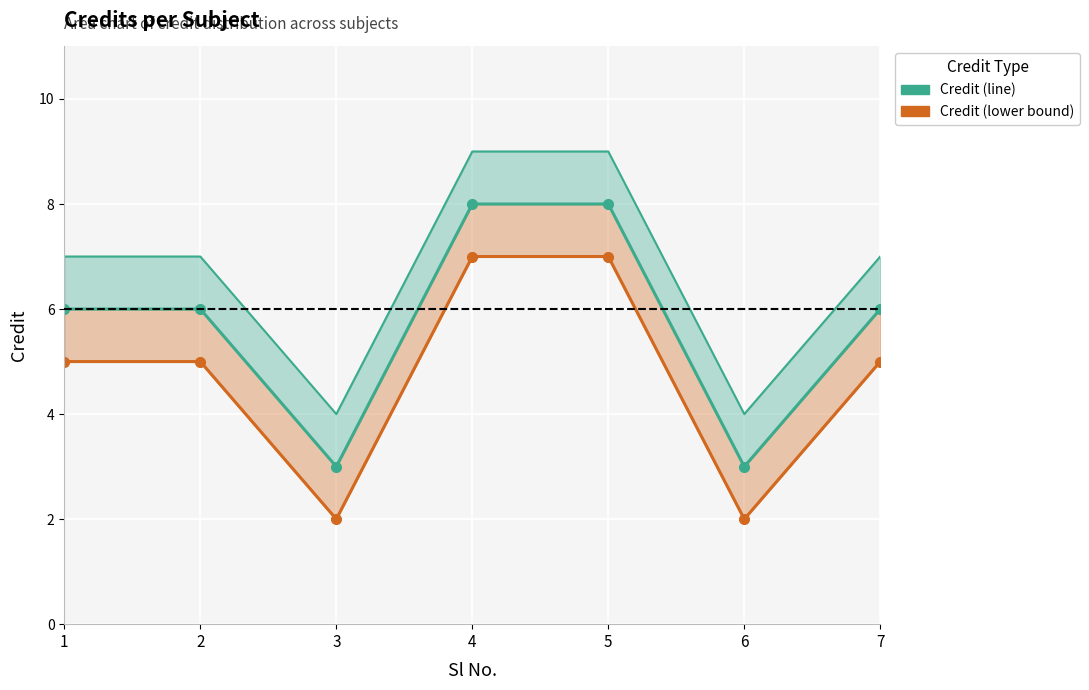

What are all the series names shown in the legend?

Credit (line), Credit (lower bound)